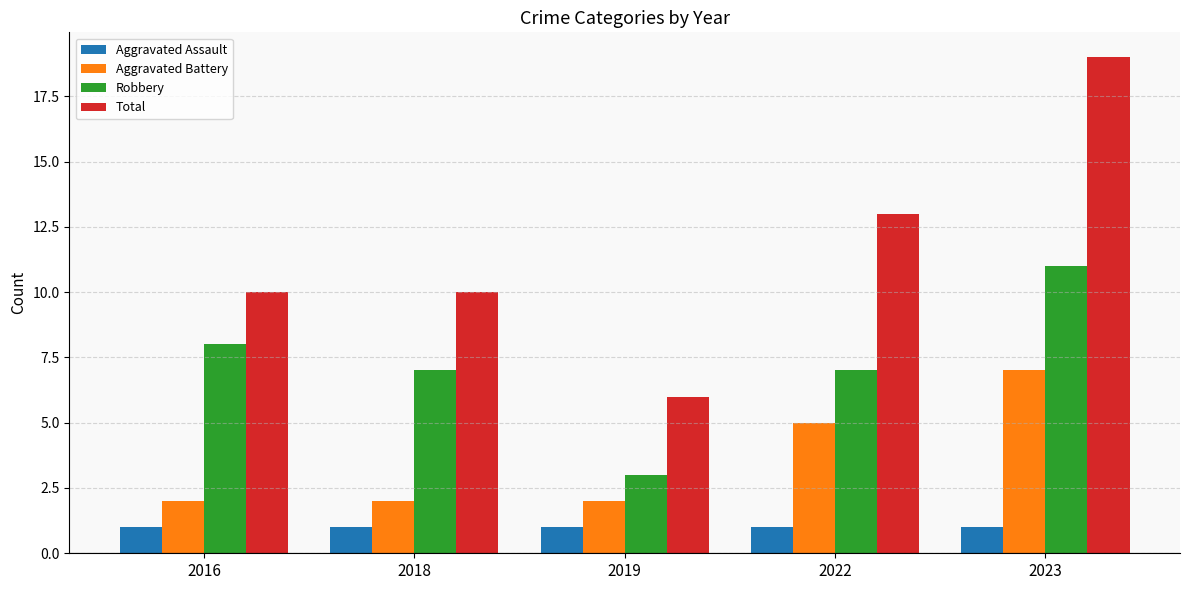

What is the minimum value for Robbery?

3